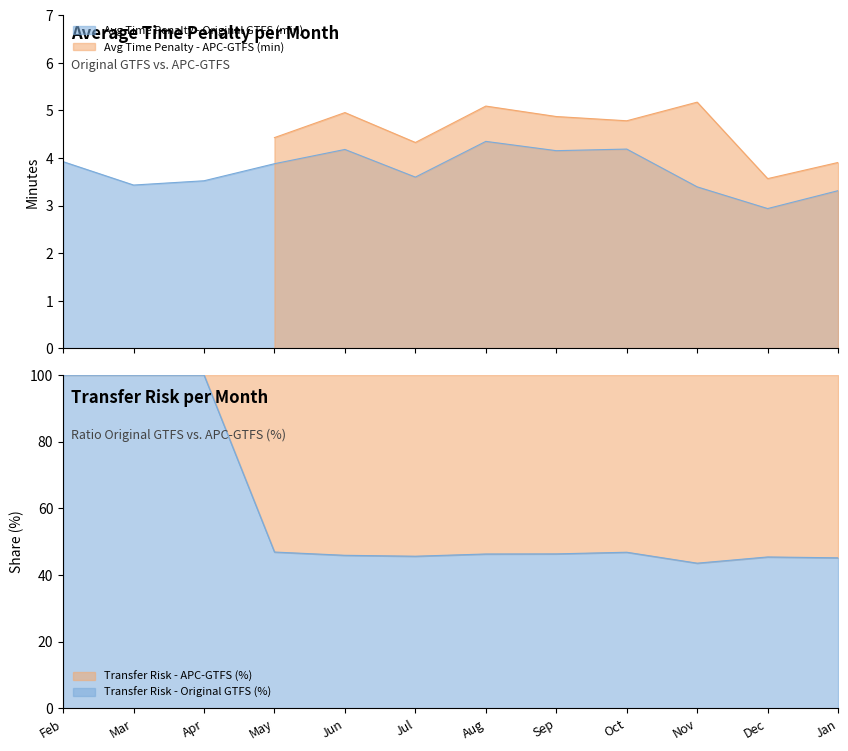

Rank the categories by value from lowest to highest.

Dec, Jan, Nov, Mar, Apr, Jul, May, Feb, Sep, Jun, Oct, Aug